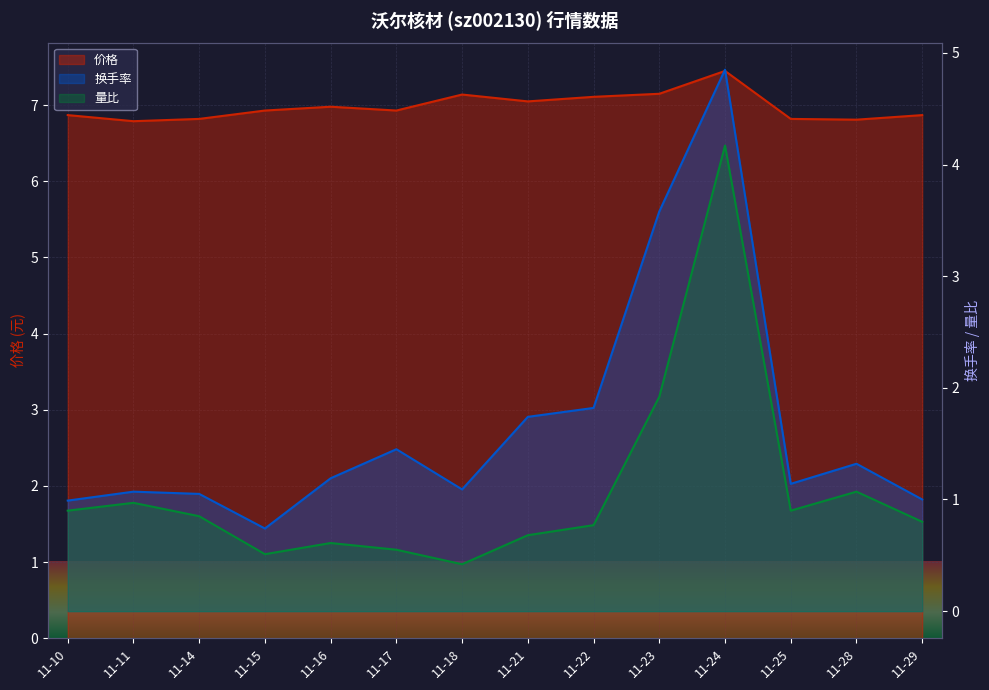

Which series has the widest spread of values?

换手率